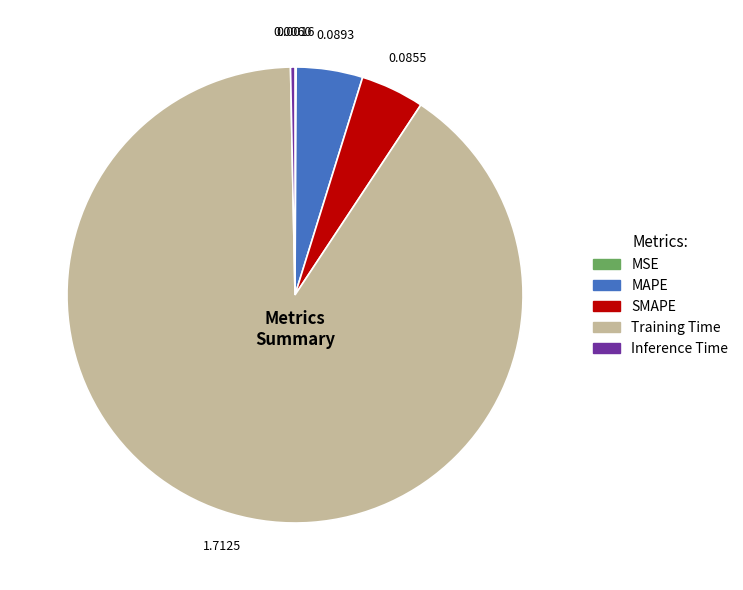

Do SMAPE and Inference Time together represent more than half of the pie?

No